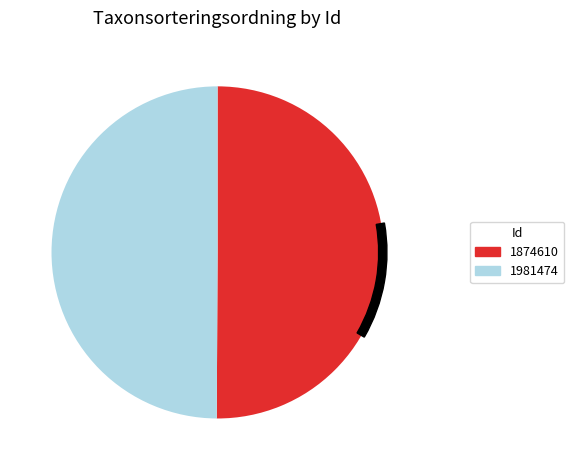

Which category has the biggest portion of the pie?

1874610